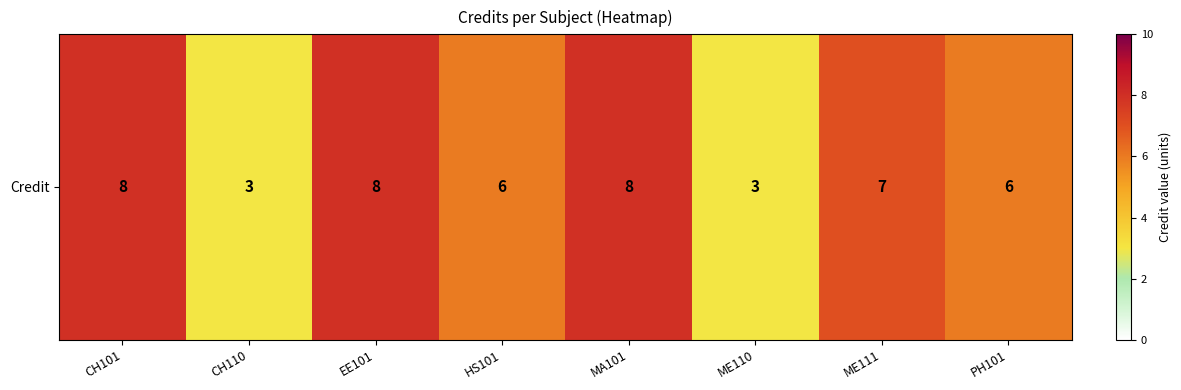

Where does the data first go above 7?

CH101